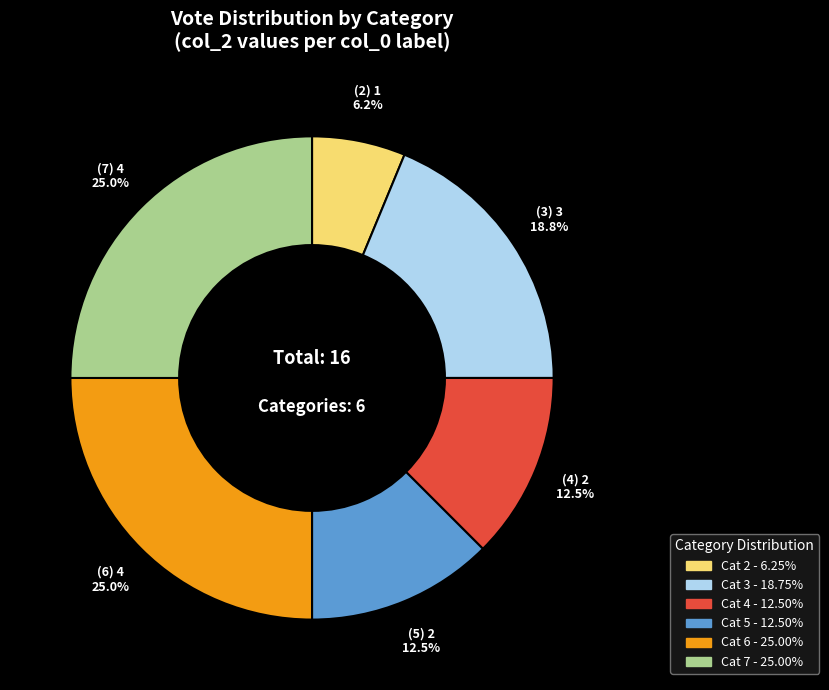

Does any single category account for the majority?

No